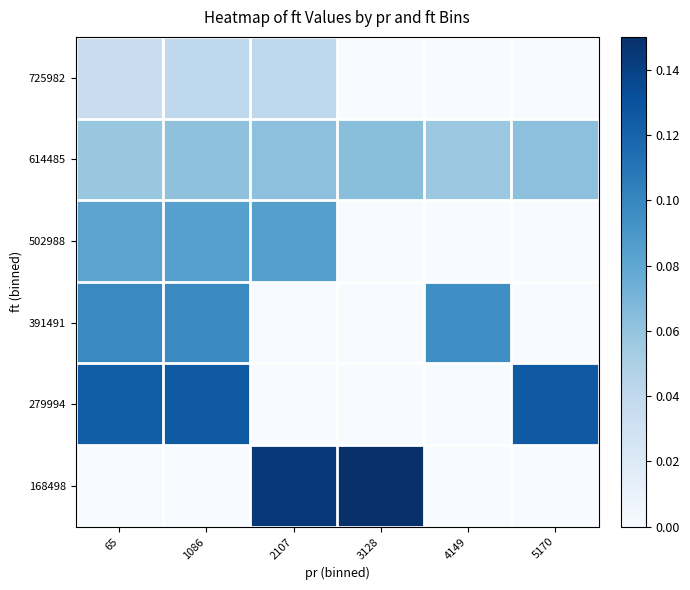

Reading left to right, list all the values displayed in this chart.

725982: 65=0.0	1086=0.0	2107=0.0	3128=0.0	4149=0.0	5170=0.0
614485: 65=0.1	1086=0.1	2107=0.1	3128=0.1	4149=0.1	5170=0.1
502988: 65=0.1	1086=0.1	2107=0.1	3128=0.0	4149=0.0	5170=0.0
391491: 65=0.1	1086=0.1	2107=0.0	3128=0.0	4149=0.1	5170=0.0
279994: 65=0.1	1086=0.1	2107=0.0	3128=0.0	4149=0.0	5170=0.1
168498: 65=0.0	1086=0.0	2107=0.1	3128=0.1	4149=0.0	5170=0.0